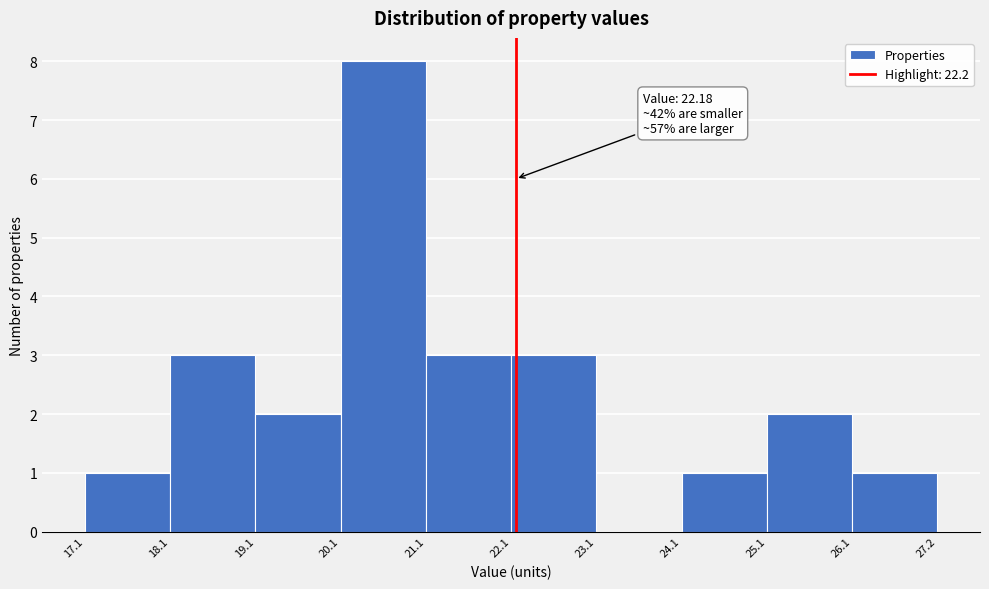

Over which range of the x-axis is the bar tallest?

20.1 to 21.1